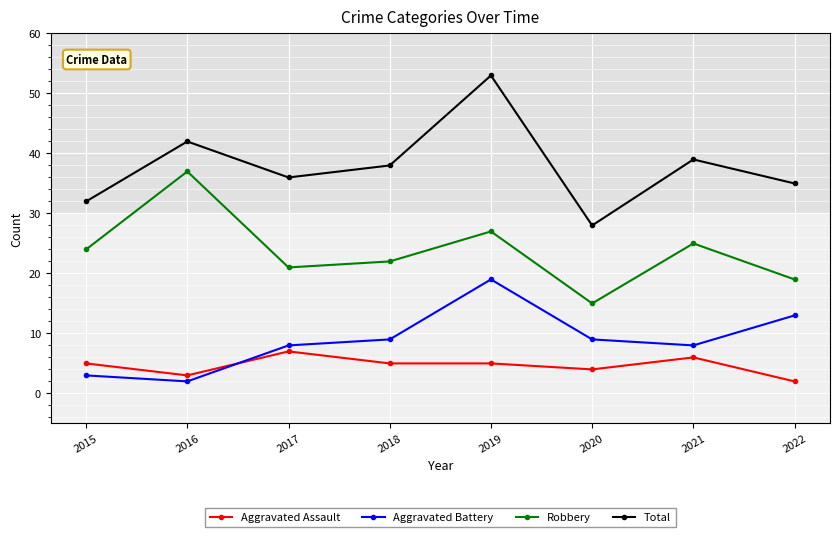

What is the difference between the highest and lowest values at 2017?

29